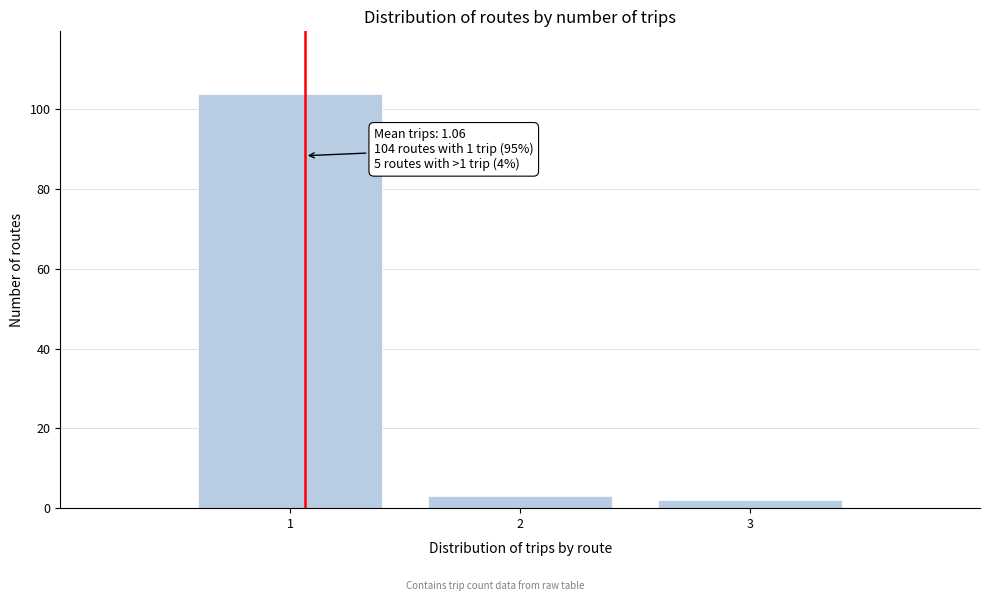

Which range on the x-axis has the tallest bar?

0.5 to 1.5